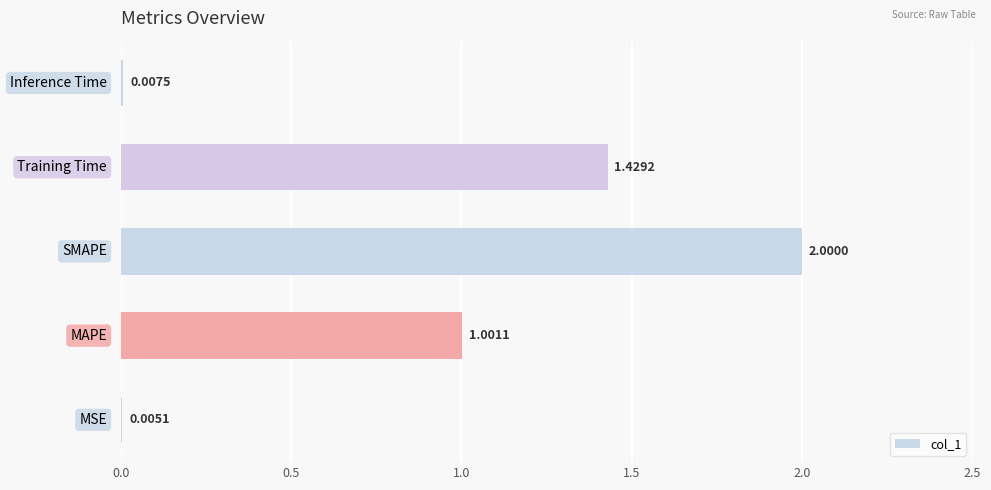

How many data points are above 1?

3